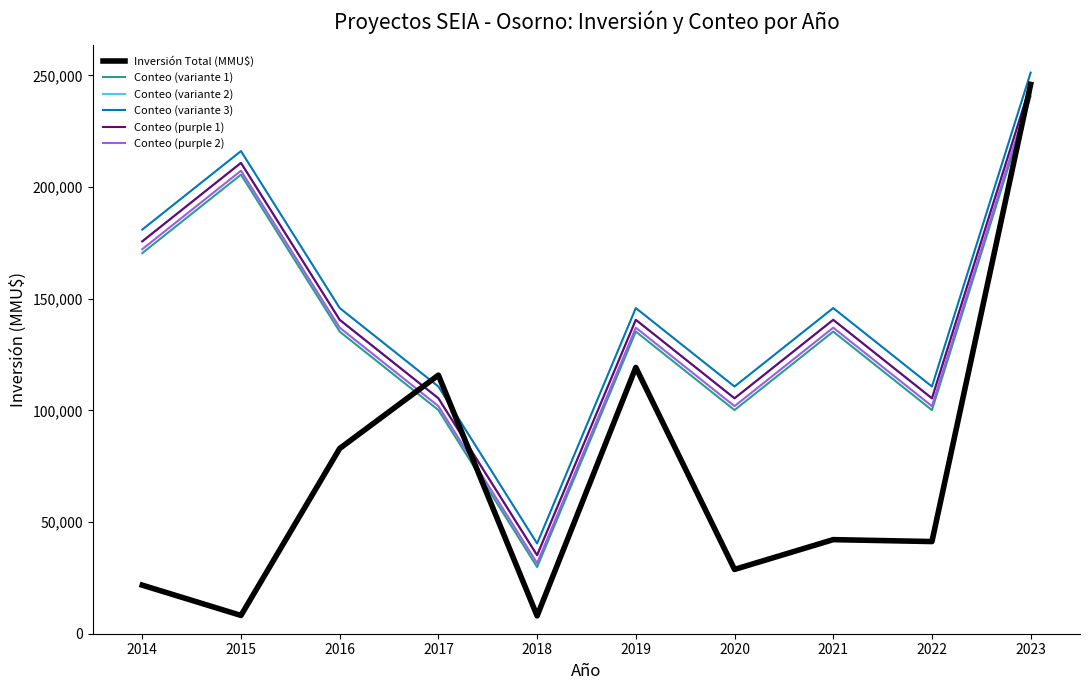

Is it true that Conteo (purple 2) equals 14105.7 at 2017?

False